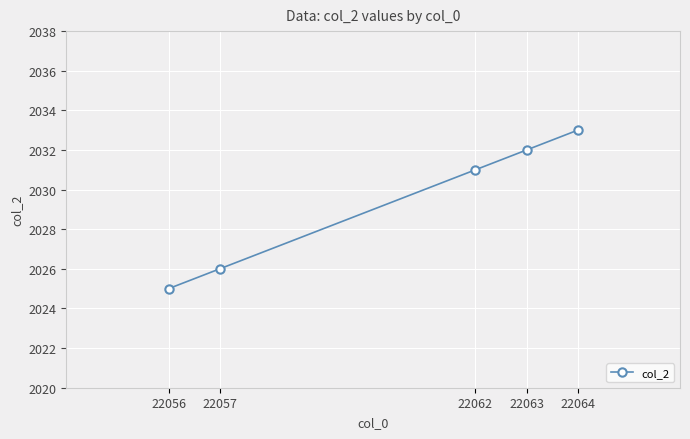

Which category has the lowest value across all series?

22056